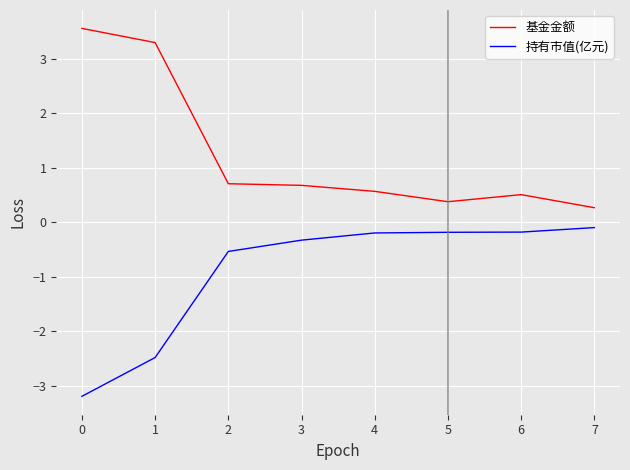

Count the number of categories in the chart.

8